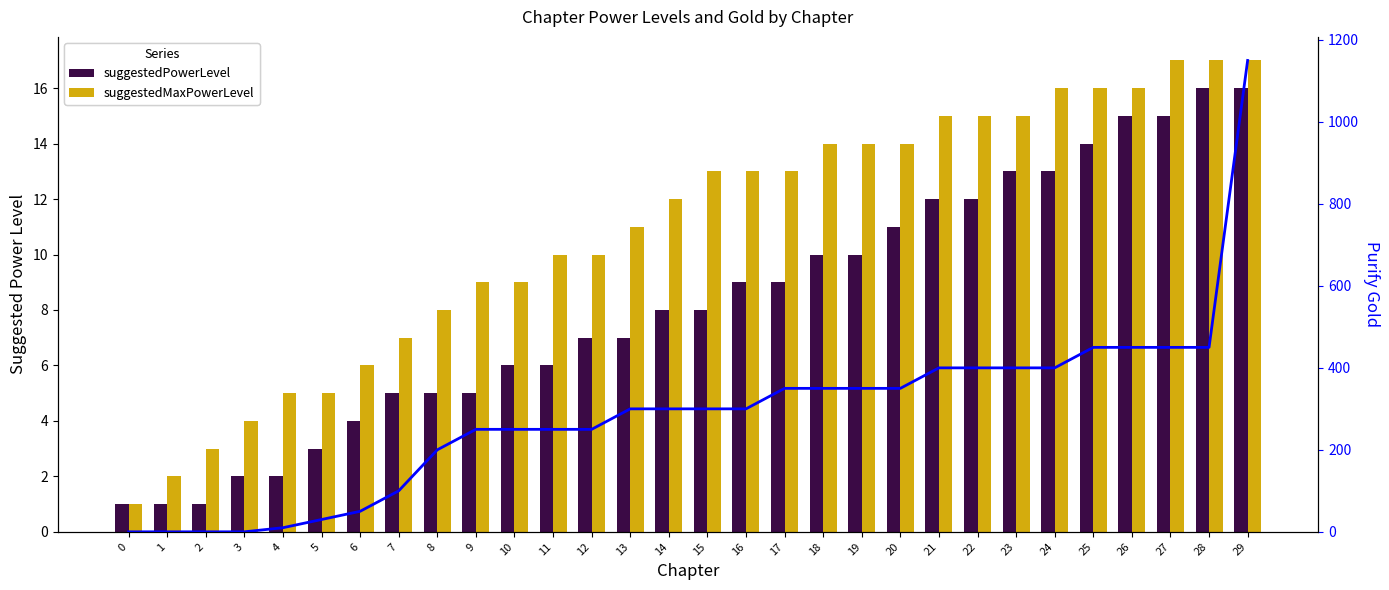

Where does the purifyGold series first go above 300?

17